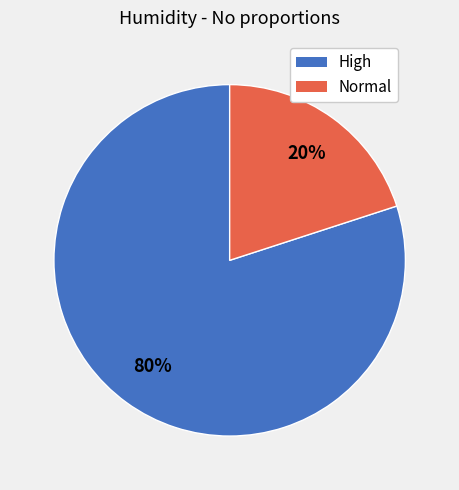

True or false: Normal accounts for 20% of the total.

True